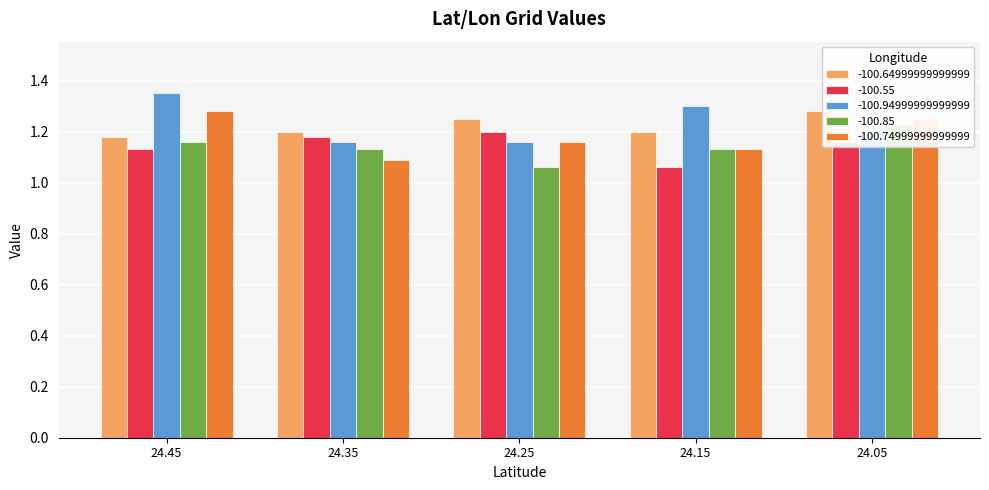

Rank the series at 24.15 from highest to lowest value.

-100.94999999999999, -100.64999999999999, -100.85, -100.74999999999999, -100.55